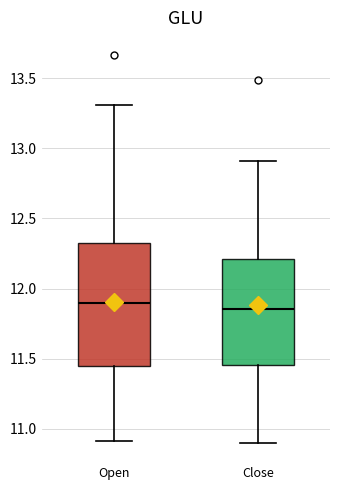

Comparing the boxes themselves (not the whiskers), which one is the tallest?

Open